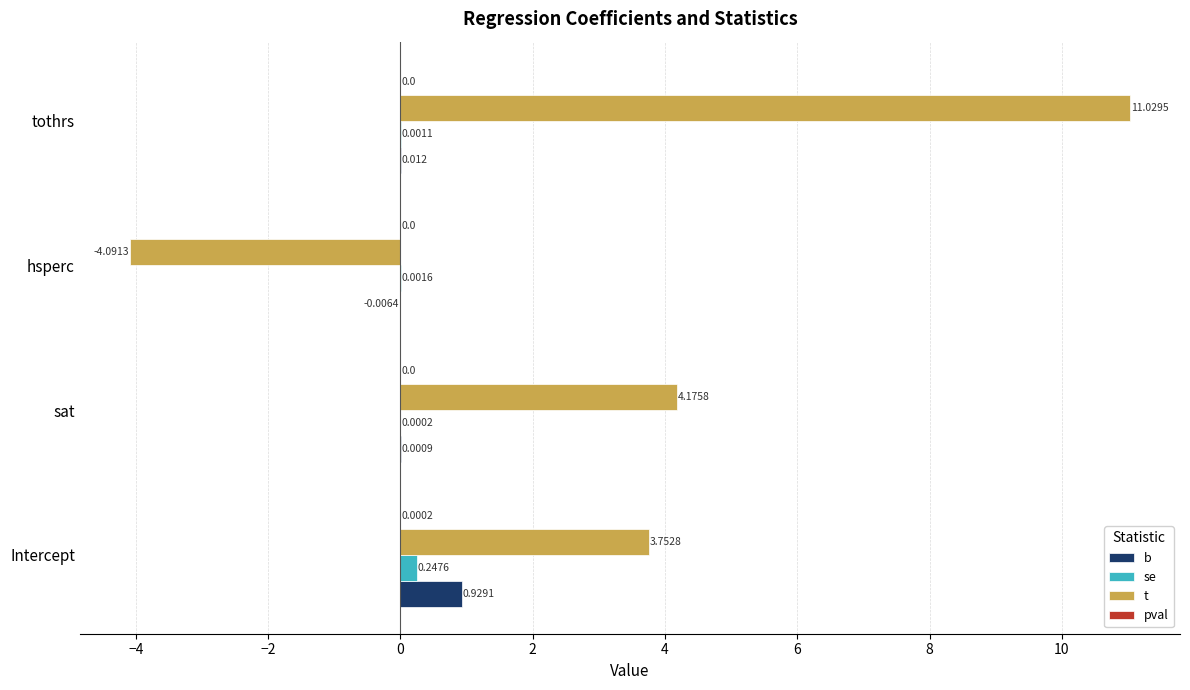

Is the value of b at Intercept greater than the value of t at hsperc?

Yes